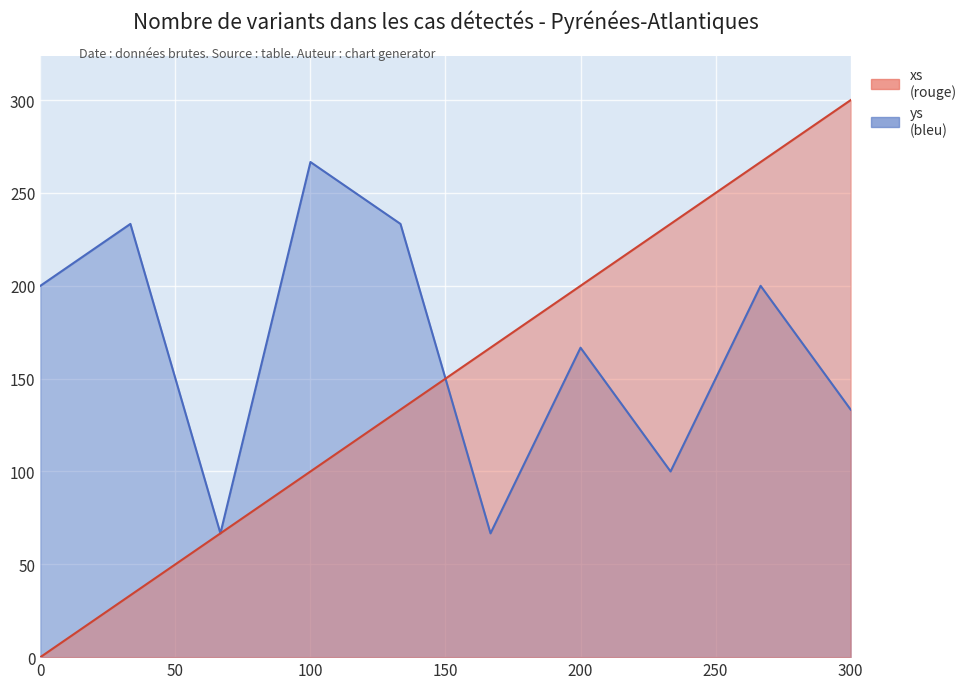

Reading right to left, extract all data points from this chart.

xs: 300.0	266.7	233.3	200.0	166.7	133.3	100.0	66.7	33.3	0.0
ys: 133.3	200.0	100.0	166.7	66.7	233.3	266.7	66.7	233.3	200.0